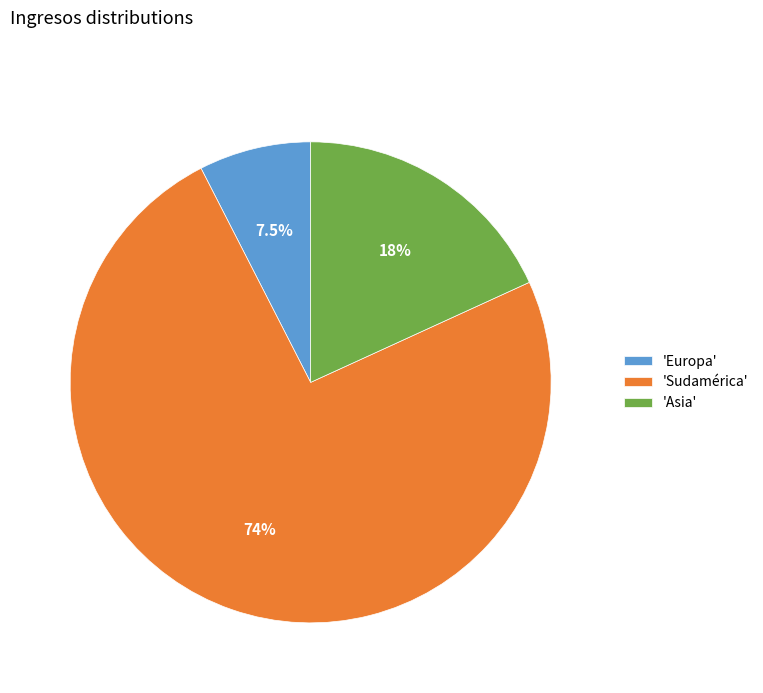

Is there a majority slice in this chart?

Yes